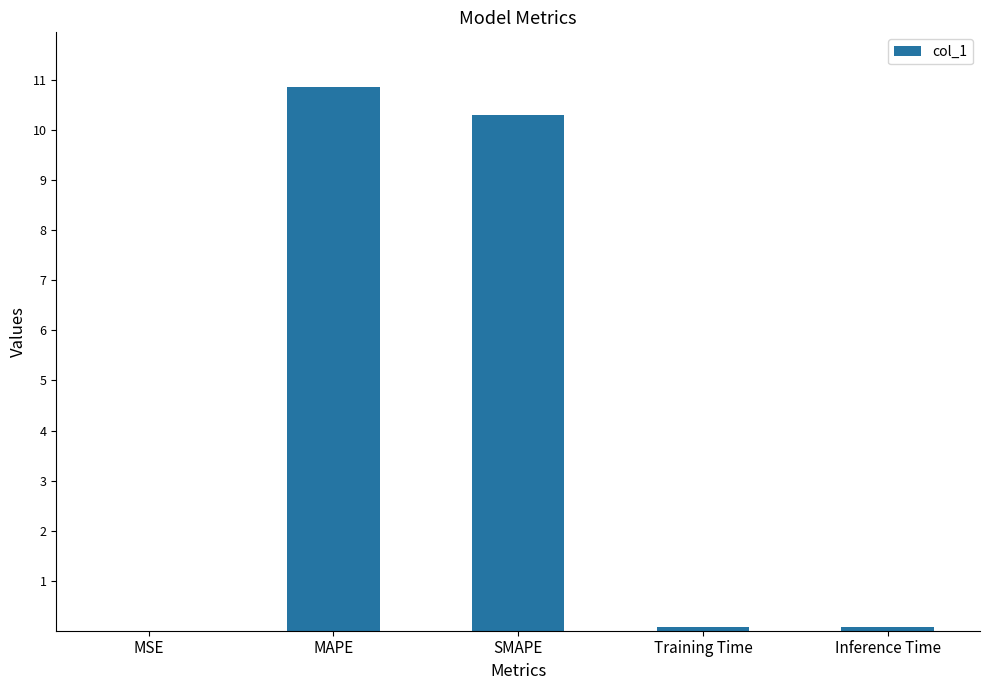

Which has a higher value, MSE or SMAPE?

SMAPE